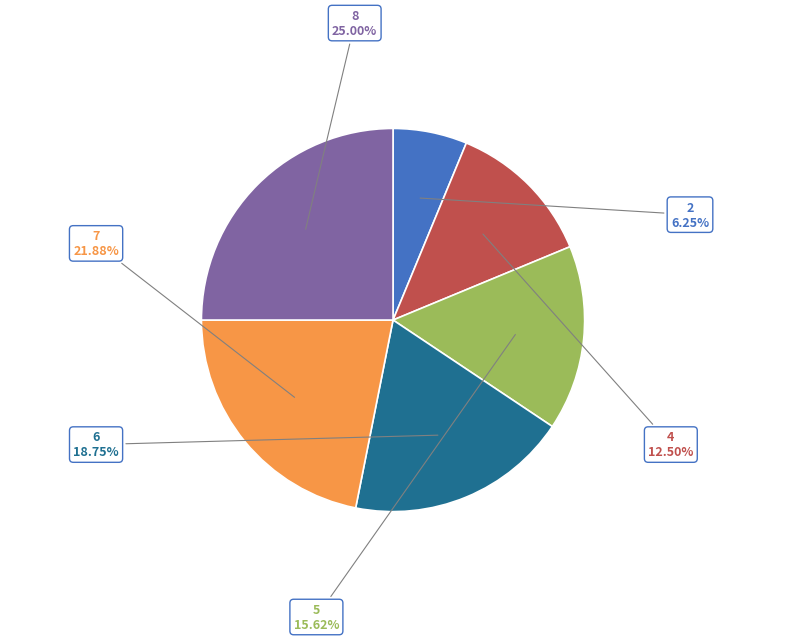

Rank the categories by value from lowest to highest.

2, 4, 5, 6, 7, 8